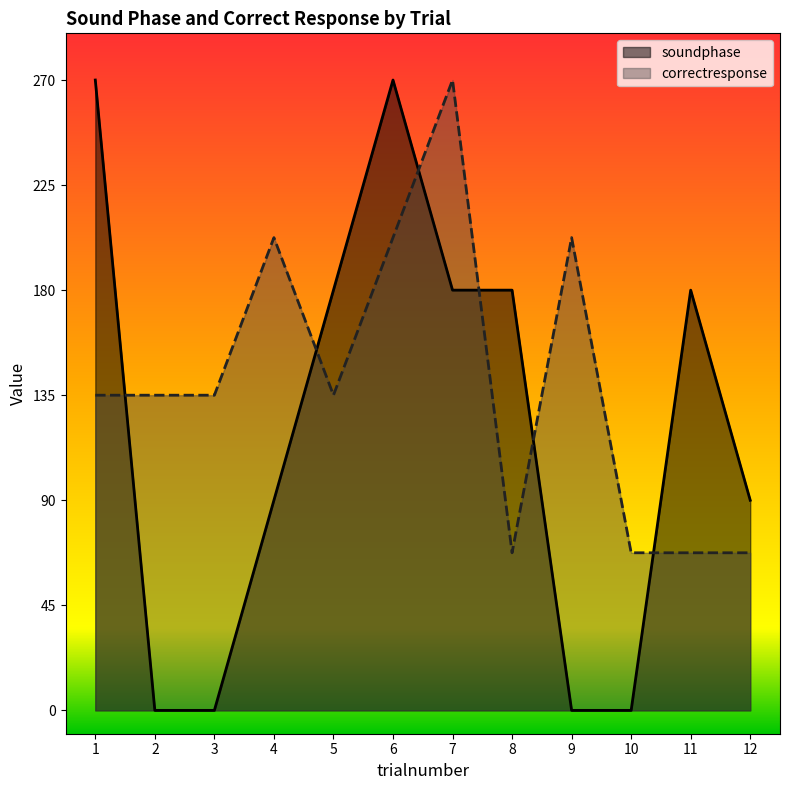

Which has a higher value, 1 or 5?

1